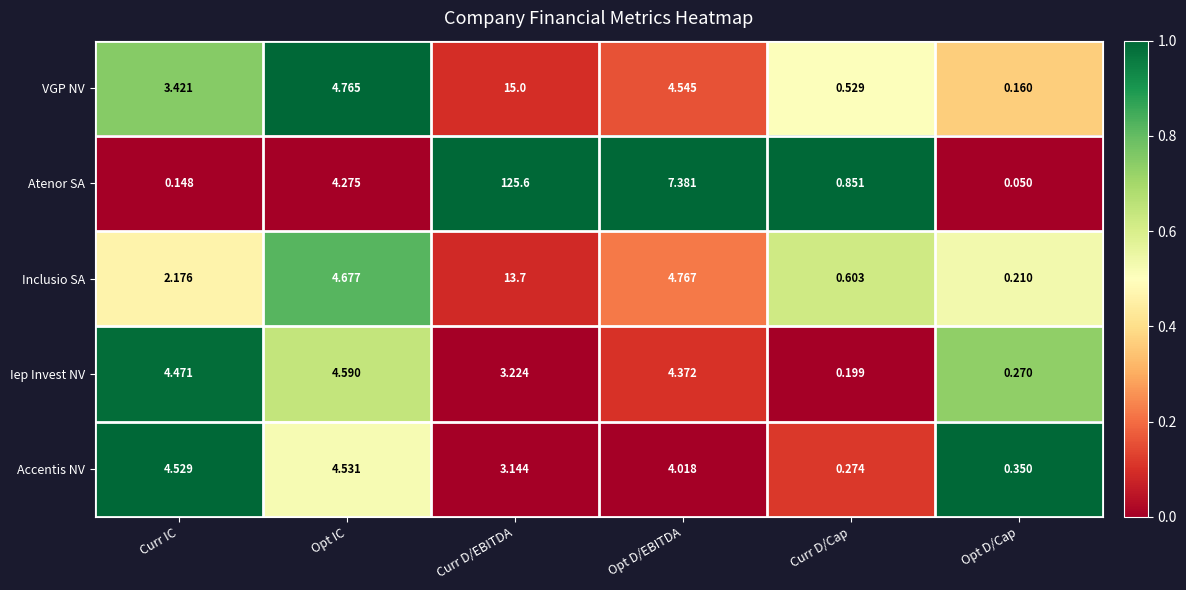

Which series changed the most between Opt IC and Curr D/EBITDA?

Atenor SA